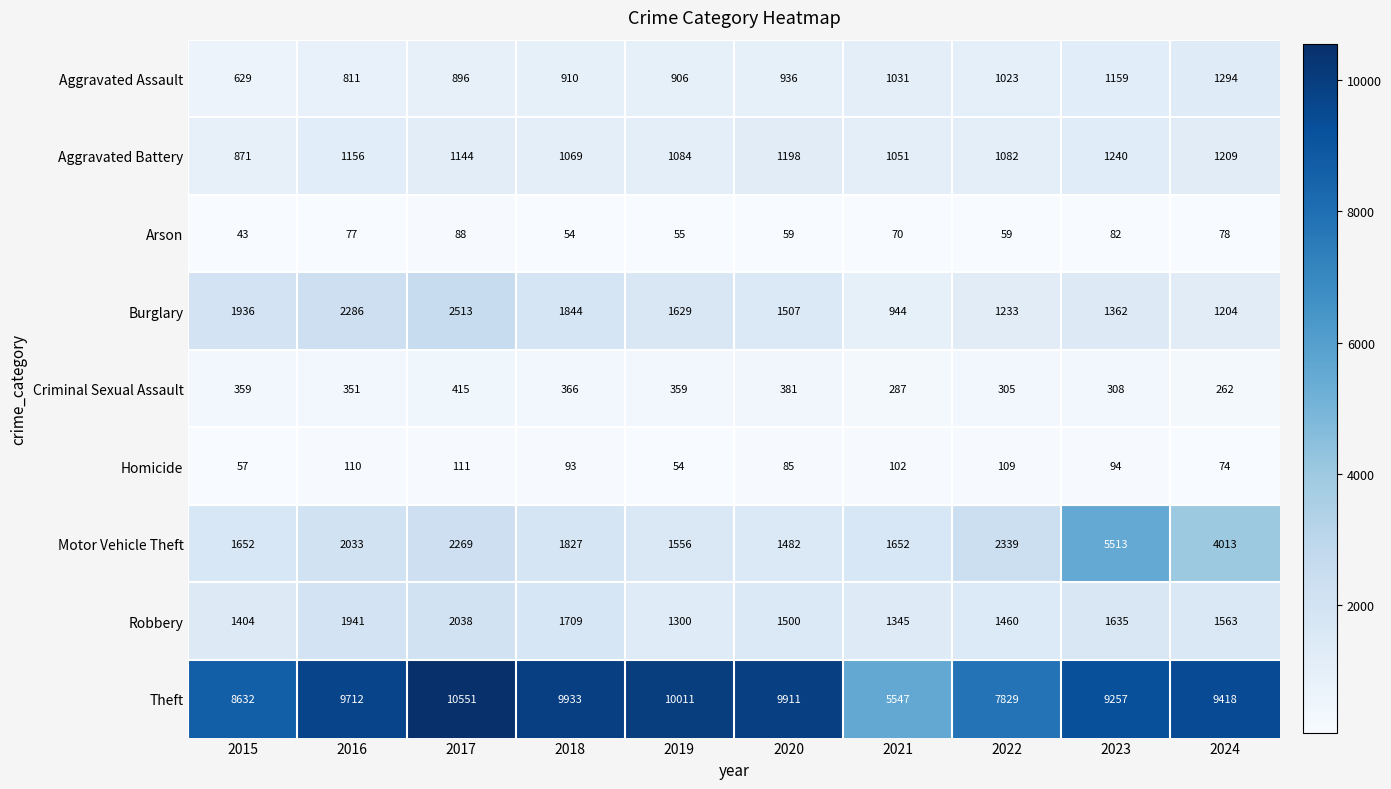

What is the spread (max minus min) of values at 2023?

9175